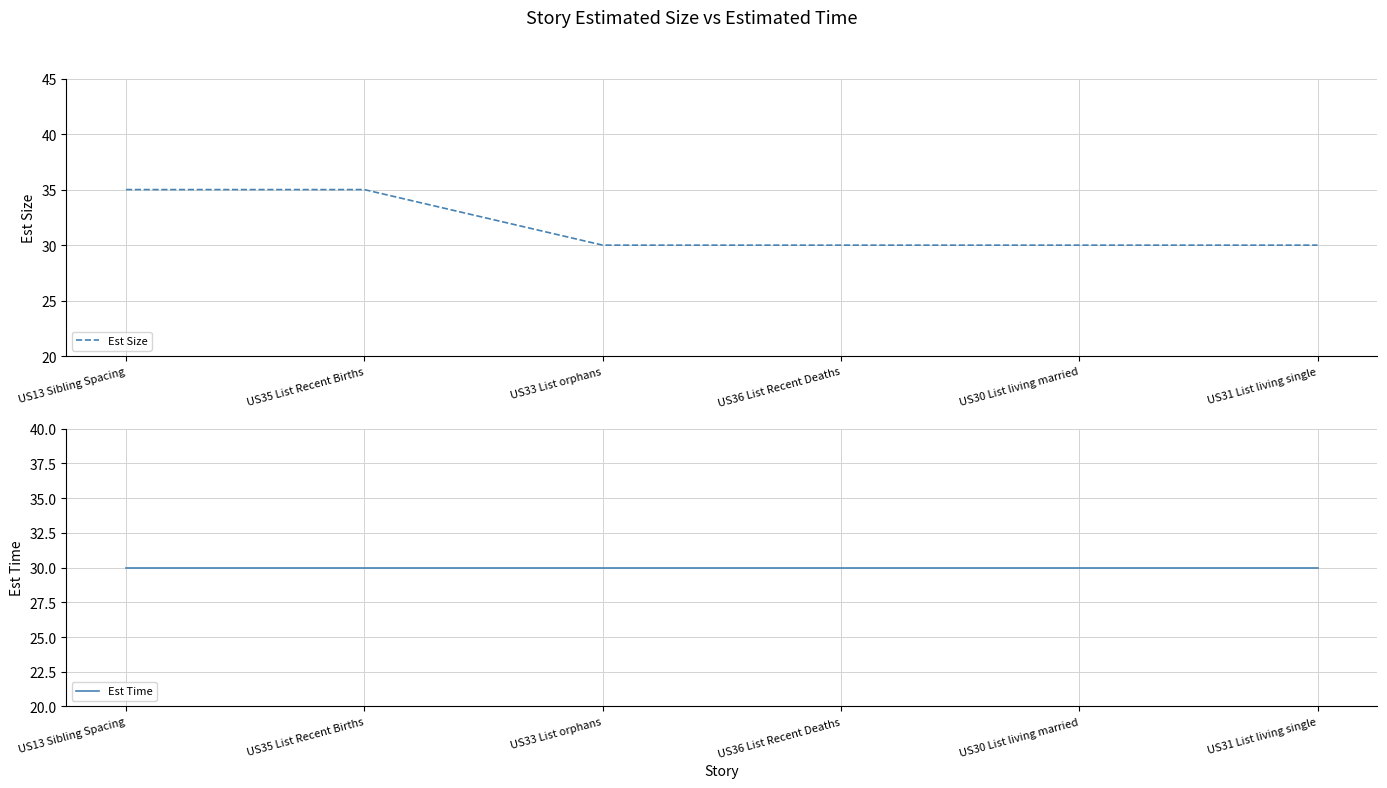

True or false: Est Time and Est Size cross at least once.

False